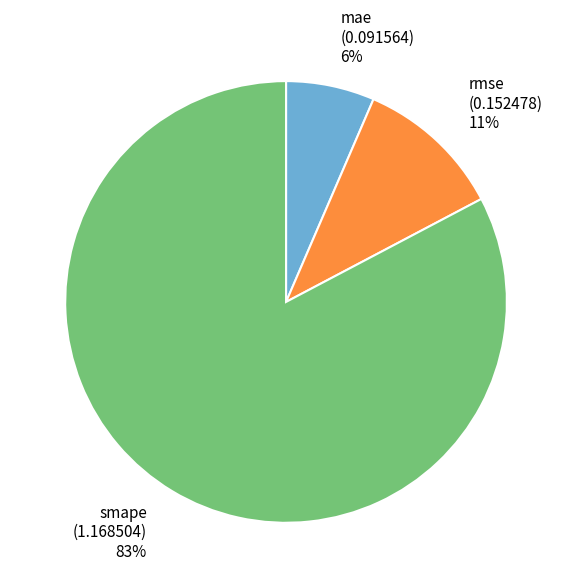

What is the smallest slice in the pie chart?

mae